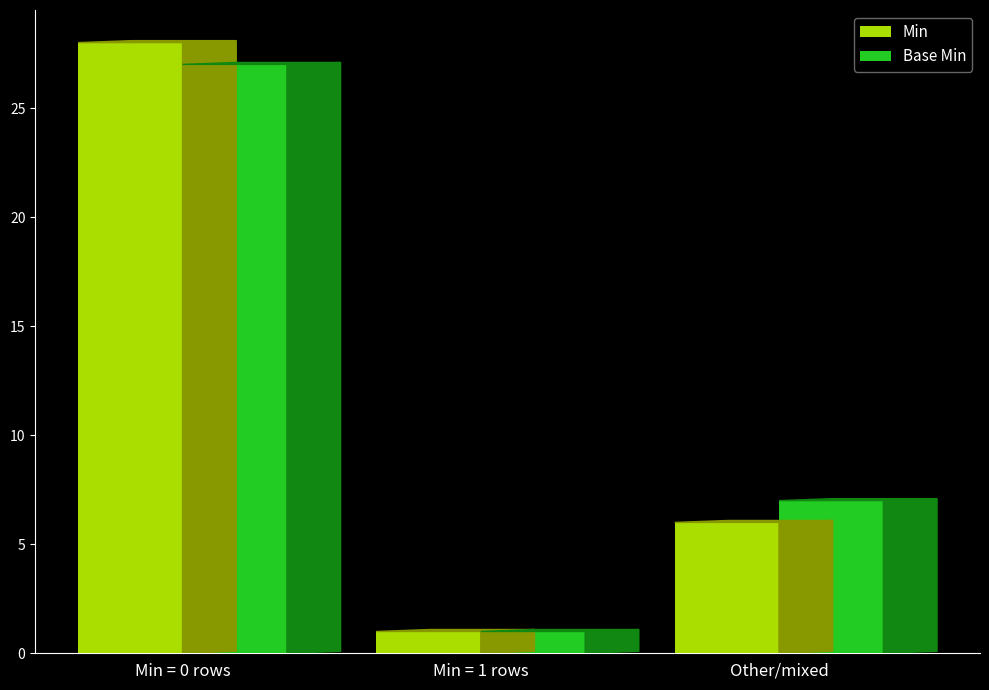

How many categories are shown in the chart?

3